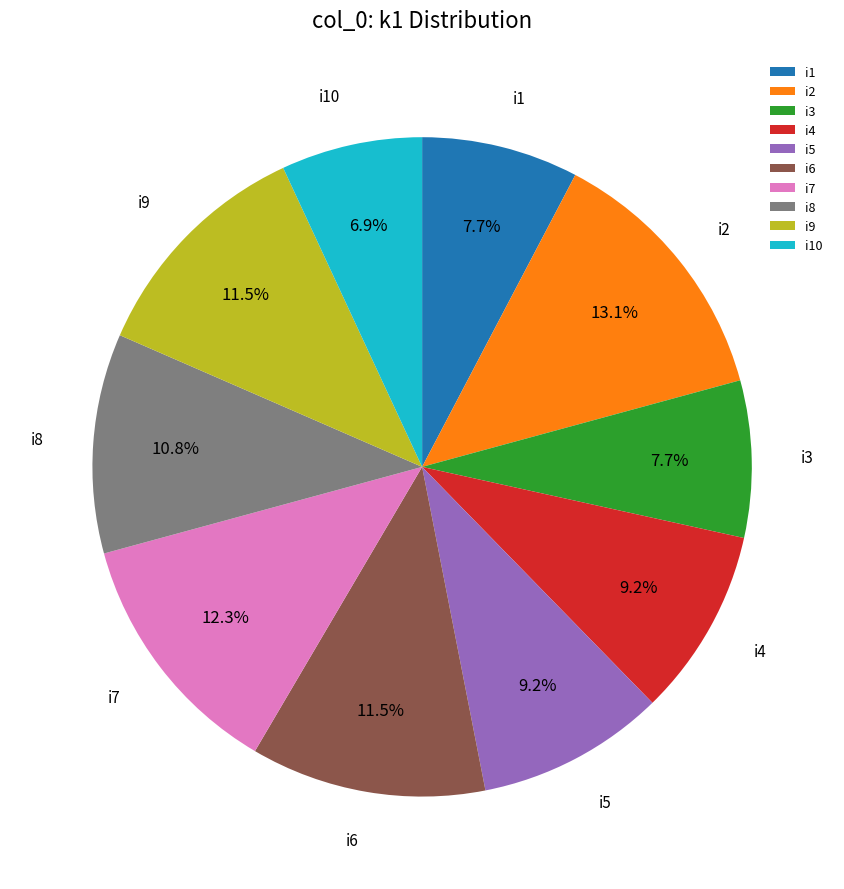

How many segments does this pie chart have?

10